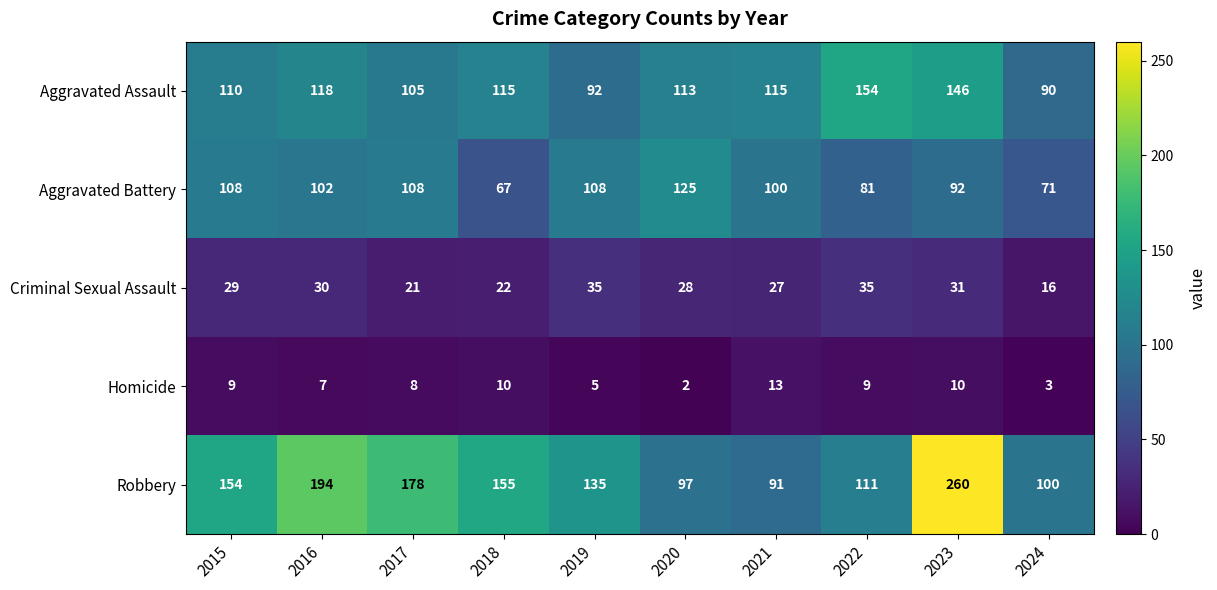

What is the approximate value of Aggravated Assault at 2022?

154